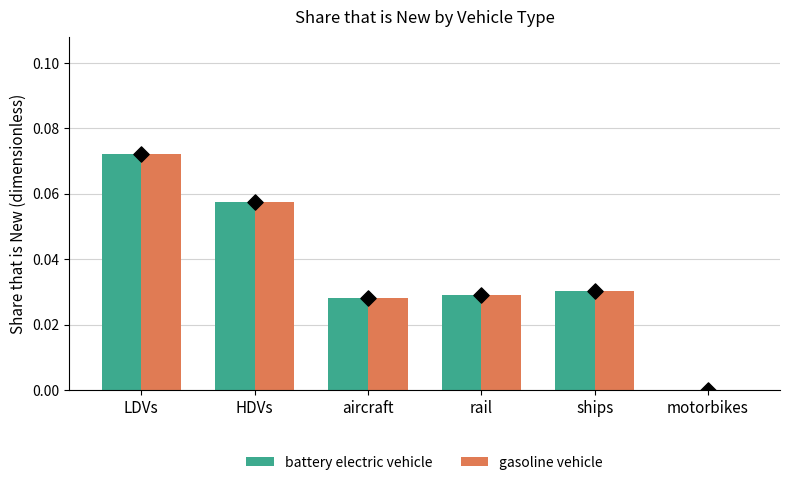

What is the total value across all series at LDVs?

0.1